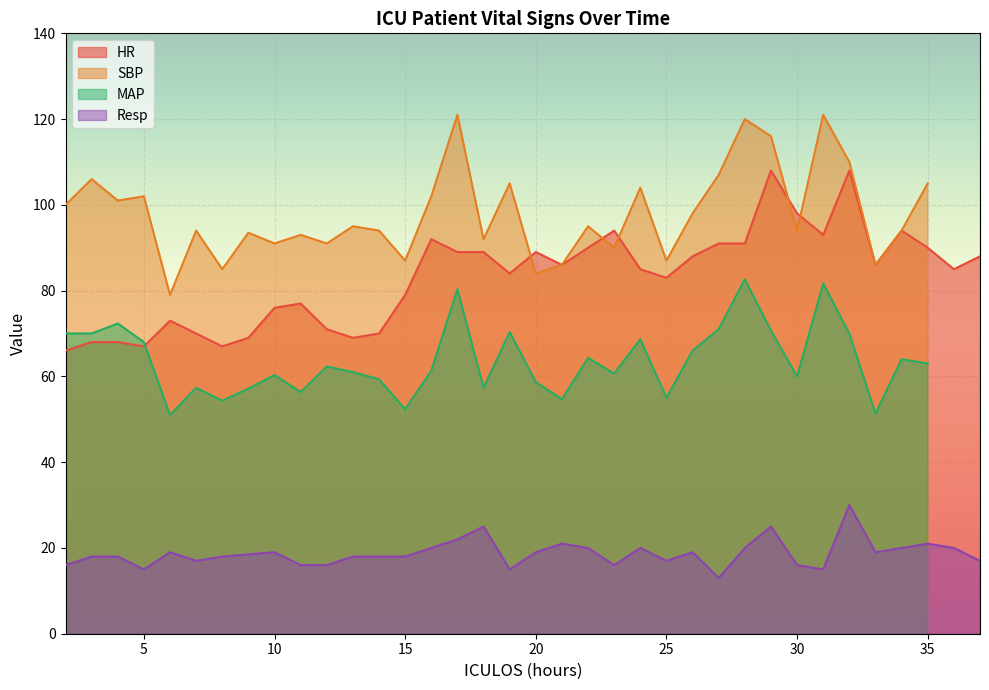

True or false: HR and Resp cross at least once.

False